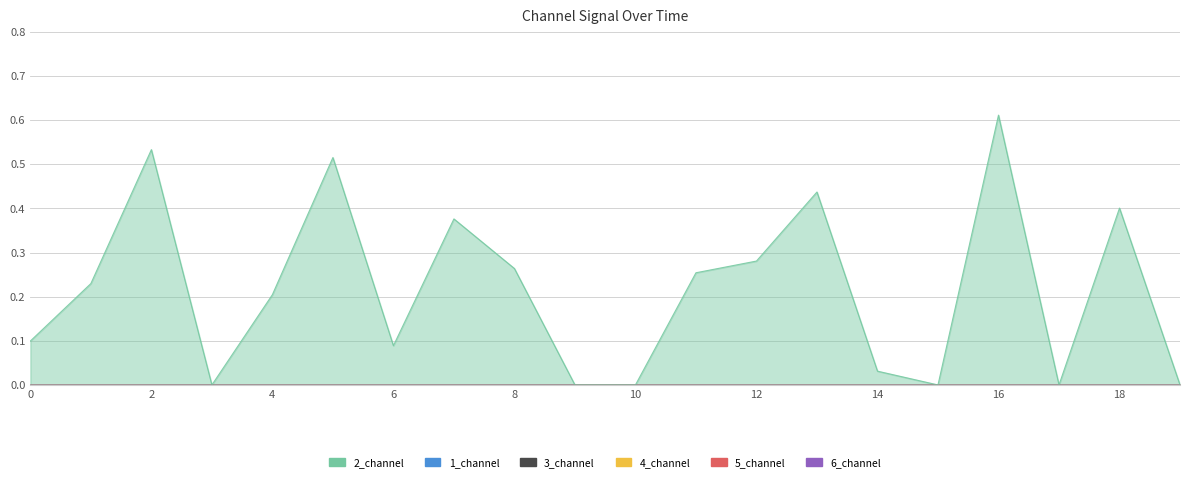

Between 17 and 1, which is larger?

1